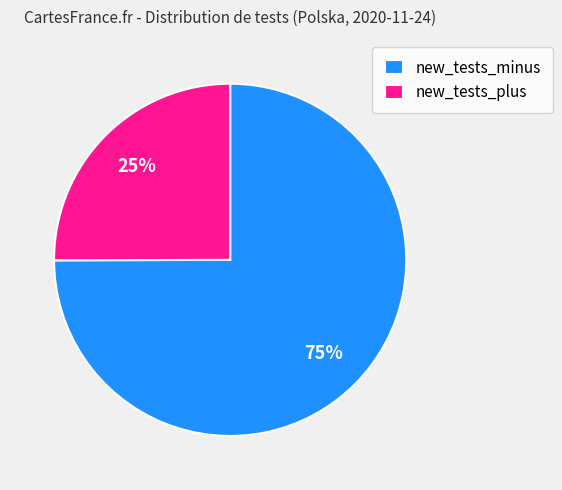

What percentage is the new_tests_plus slice, to the nearest percent?

25%